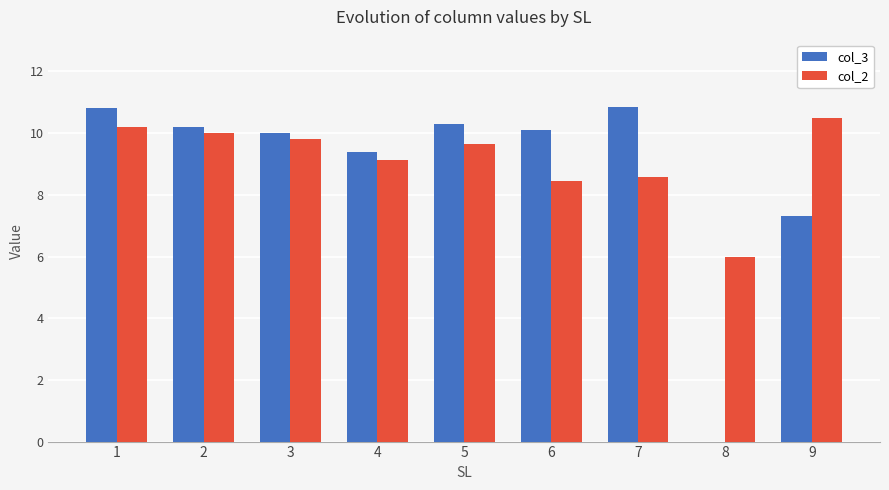

Does the chart contain stacked bars?

No